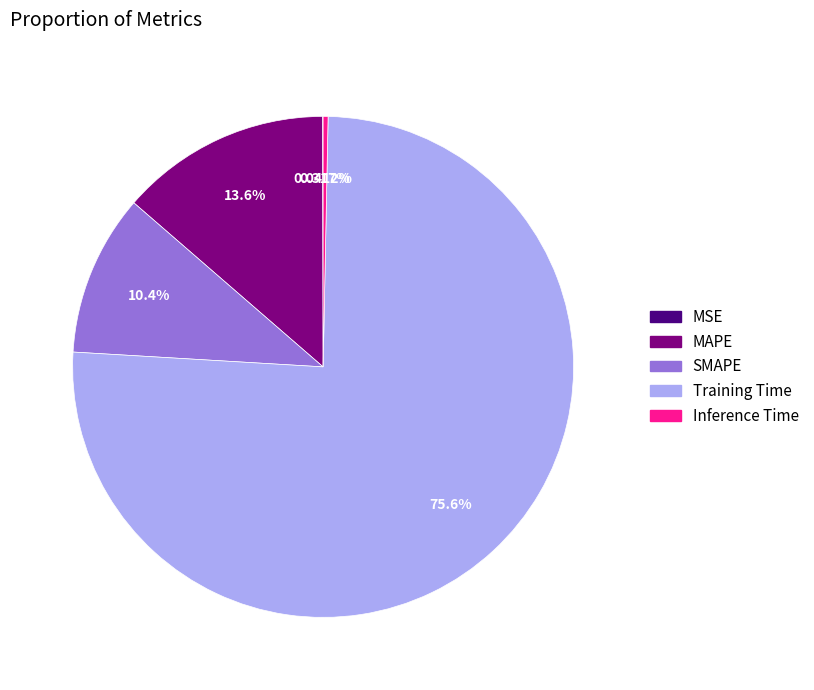

What is the largest slice in the pie chart?

Training Time